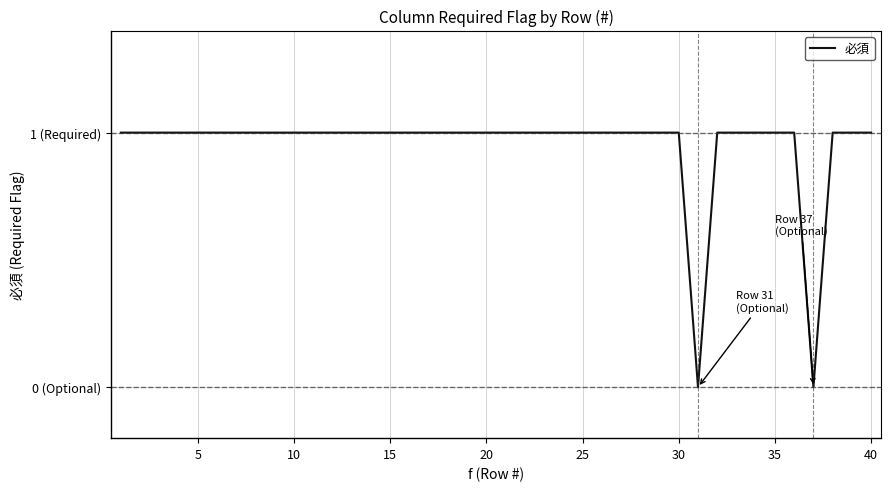

How many values are between 1 and 2?

38